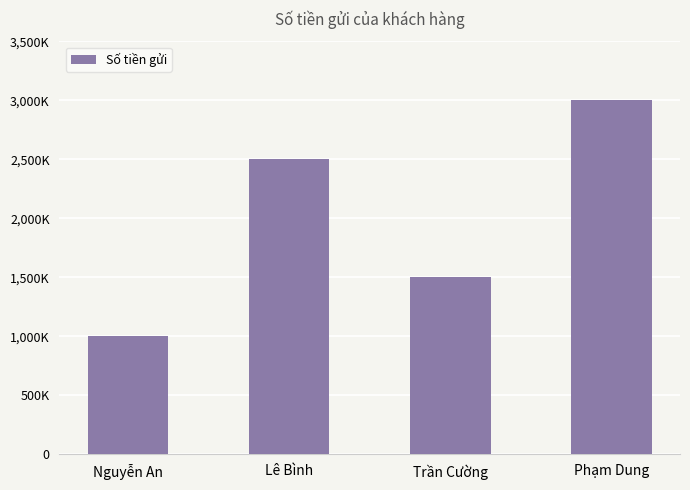

What is the value of the 3rd bar from the left?

1500000